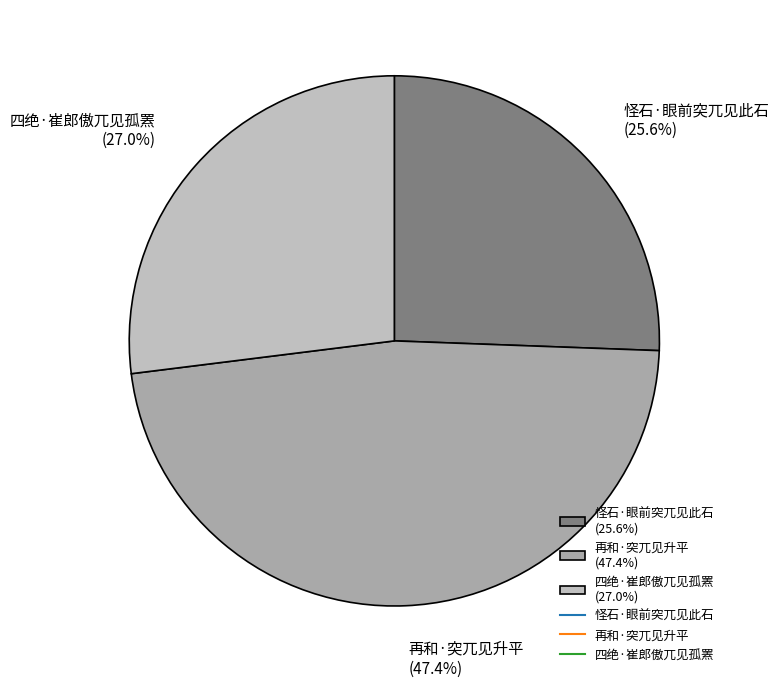

Count the number of slices in the pie.

3